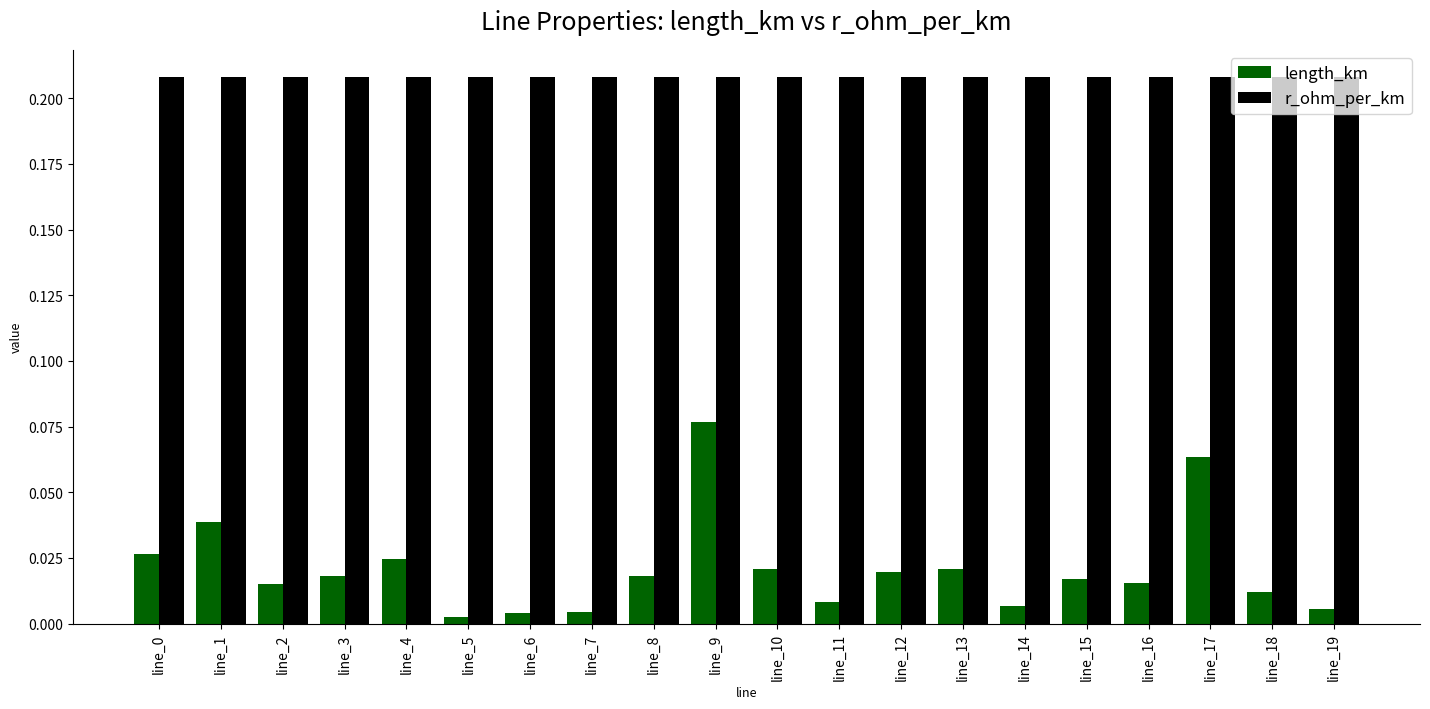

Rank the series by their maximum value, from lowest to highest.

length_km, r_ohm_per_km